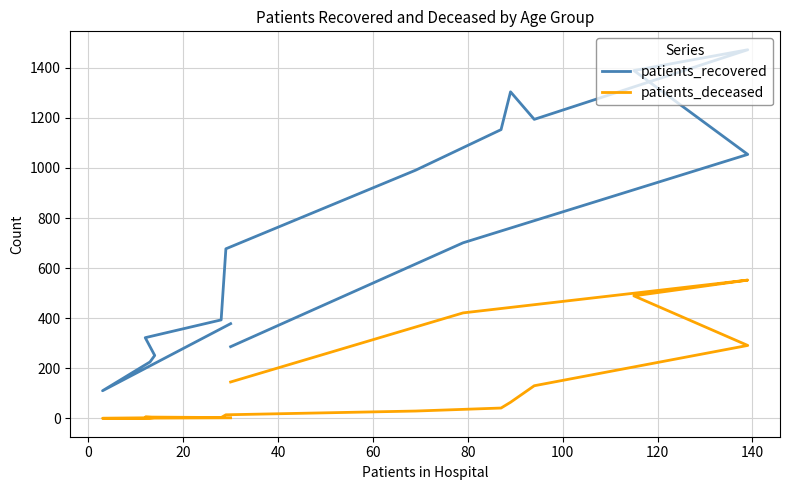

List the series in order of their peak value, highest first.

patients_recovered, patients_deceased